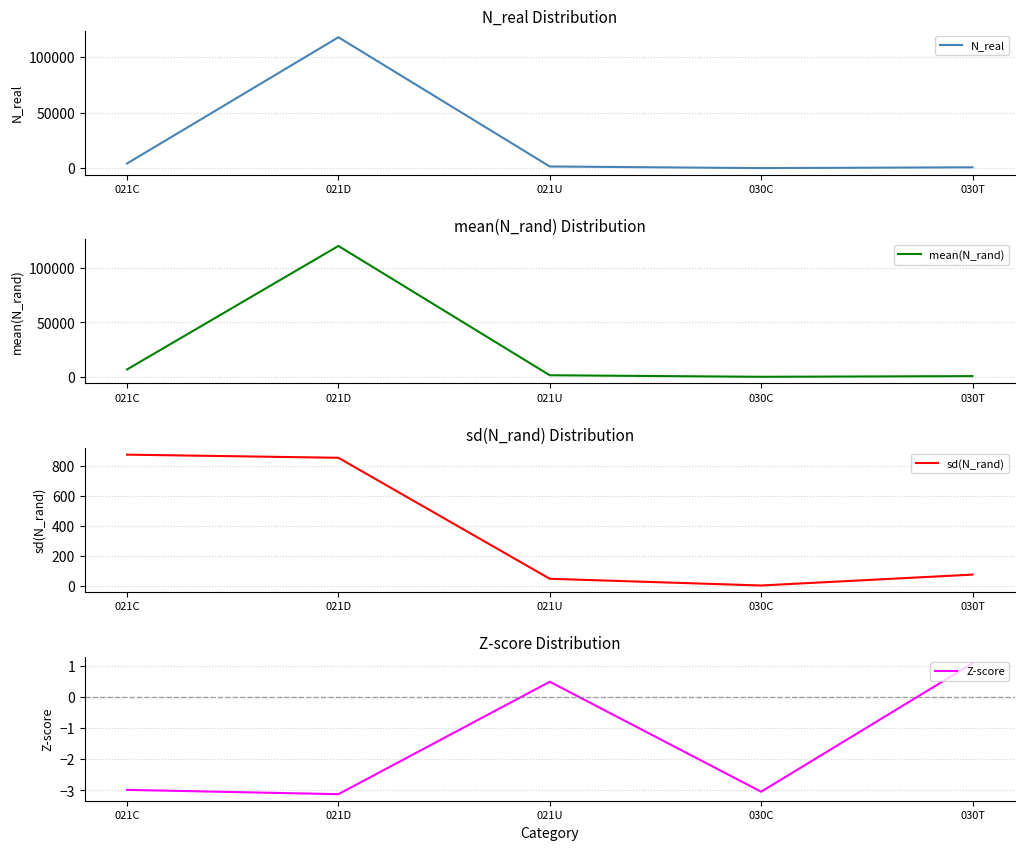

What is the difference between the highest and lowest values at 021C?

6781.7